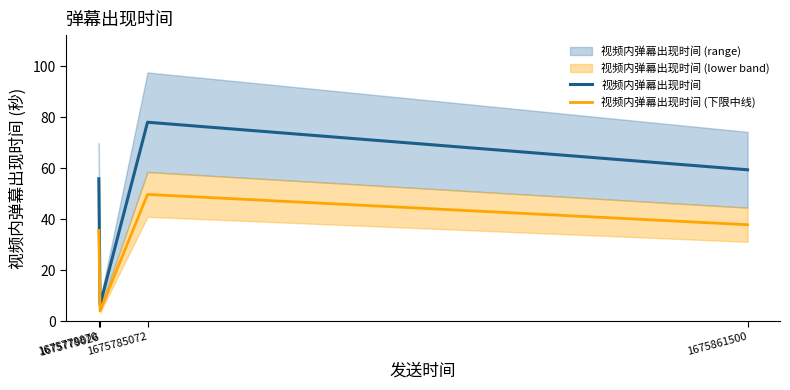

What is the sum of all 视频内弹幕出现时间 values?

199.7